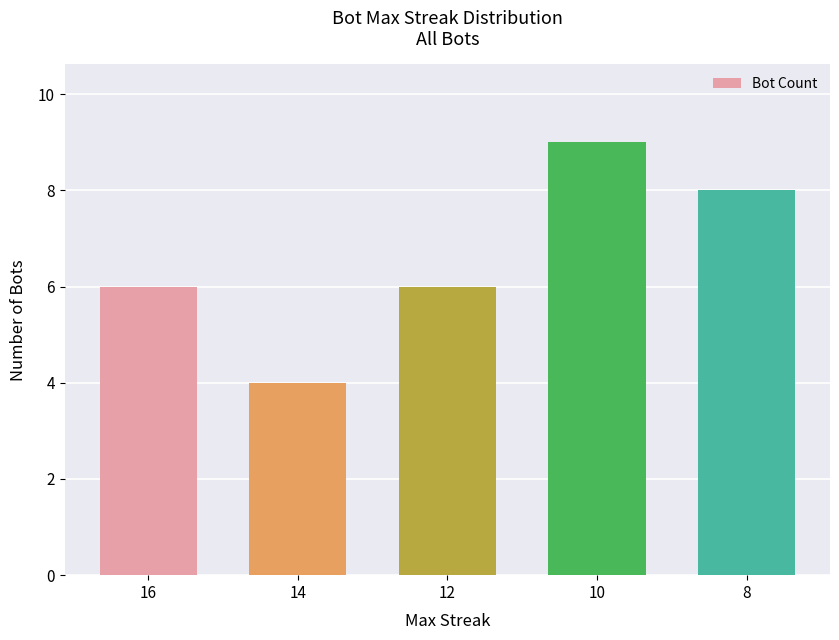

What is the value of the 5th bar from the left?

8